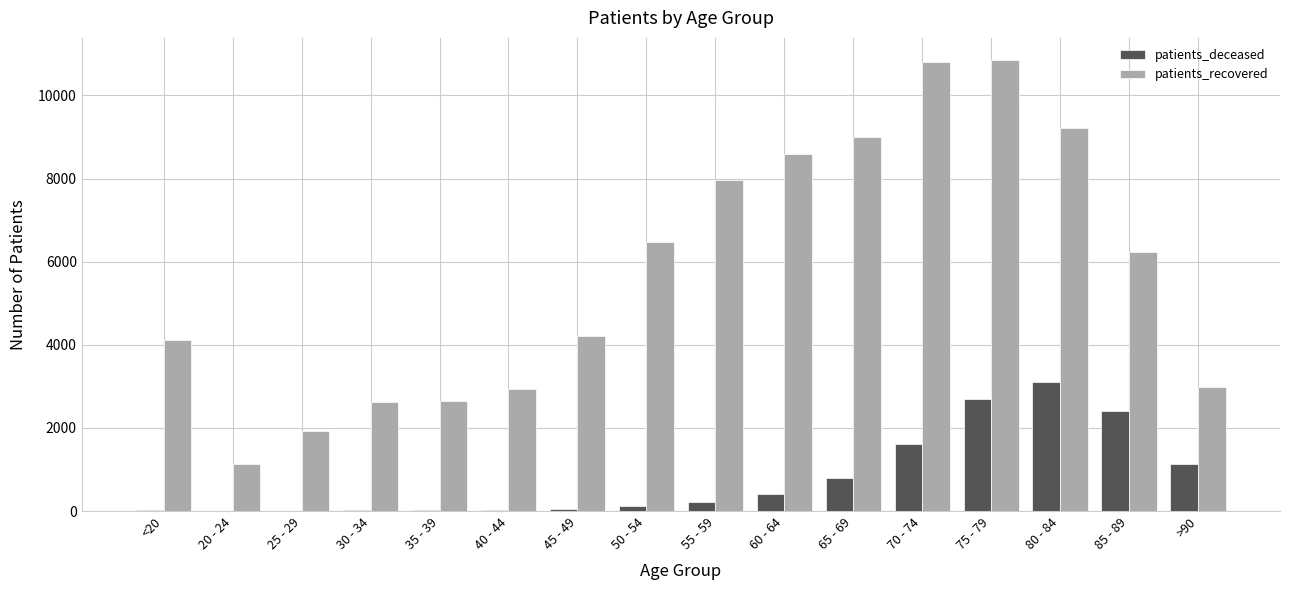

True or false: patients_recovered has a value of 9219 at 80 - 84.

True